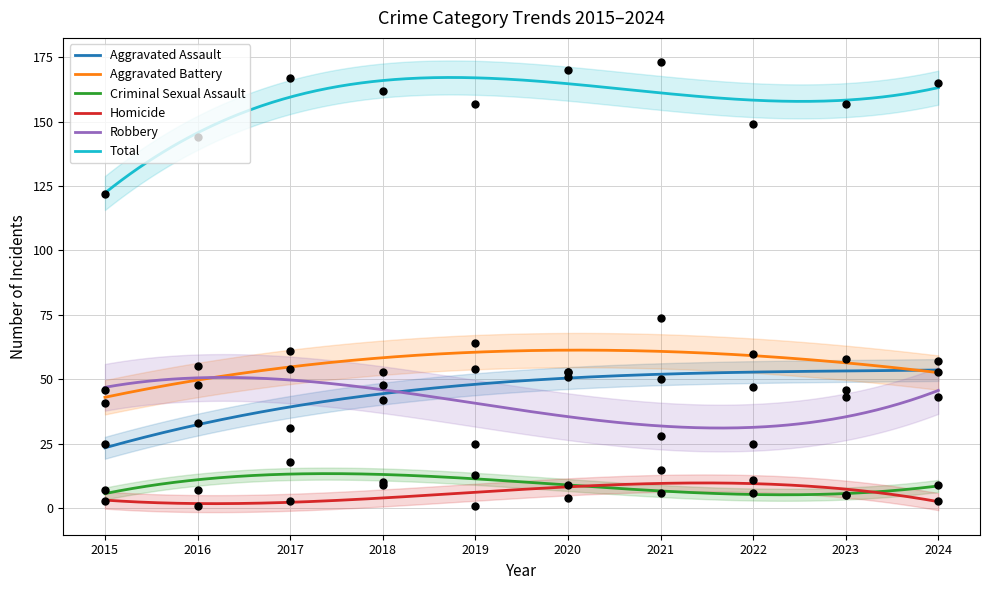

Which series has the widest spread of Y values?

Total